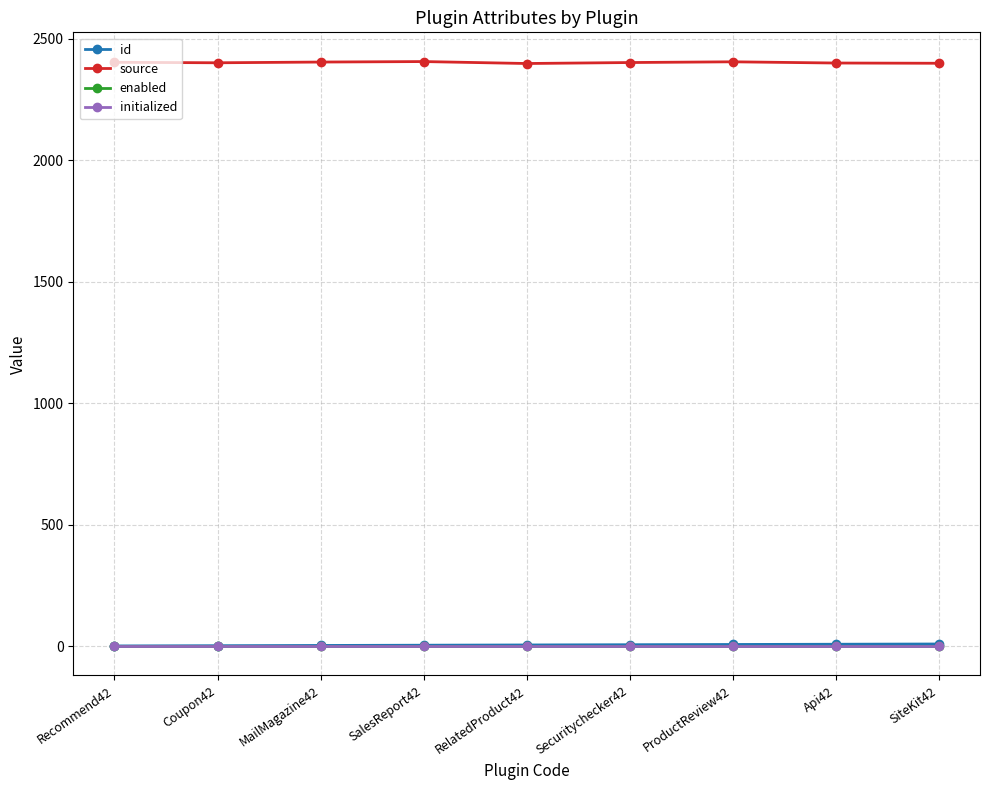

Is this an area chart (filled region under the line)?

No